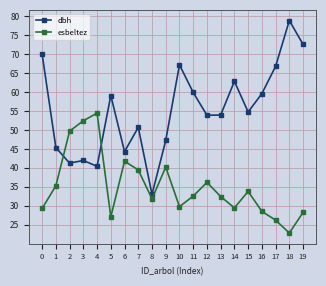

Which series ends up on top after the final intersection of dbh and esbeltez?

dbh